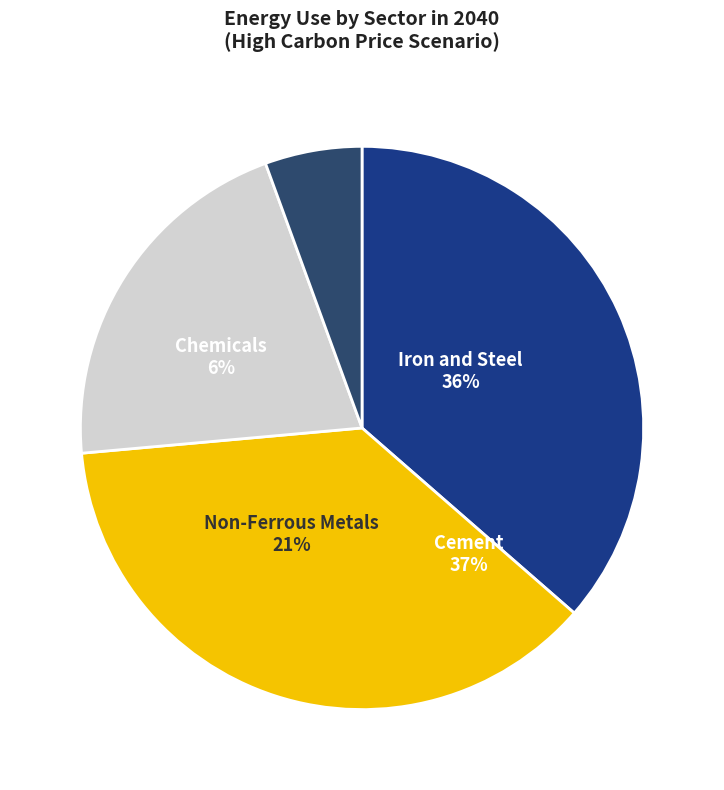

Which has a higher value, Iron and Steel or Chemicals?

Iron and Steel